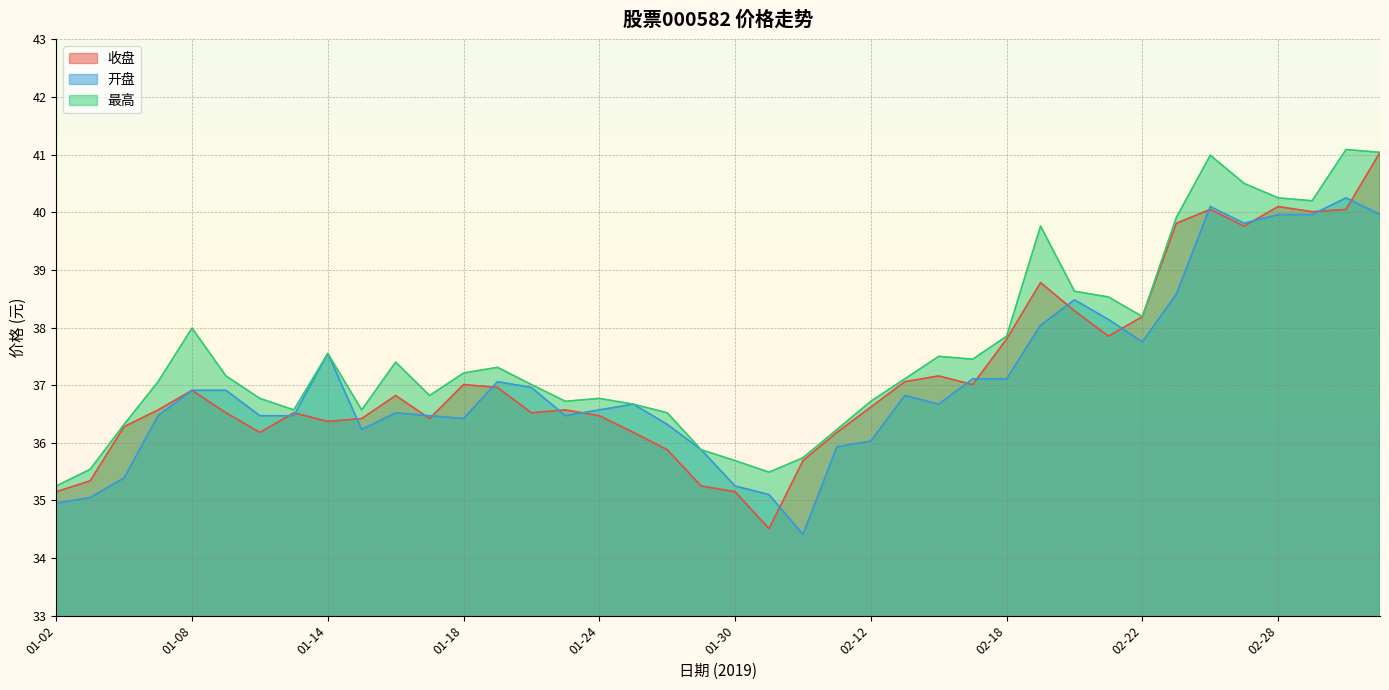

How many lines are shown in the chart?

3